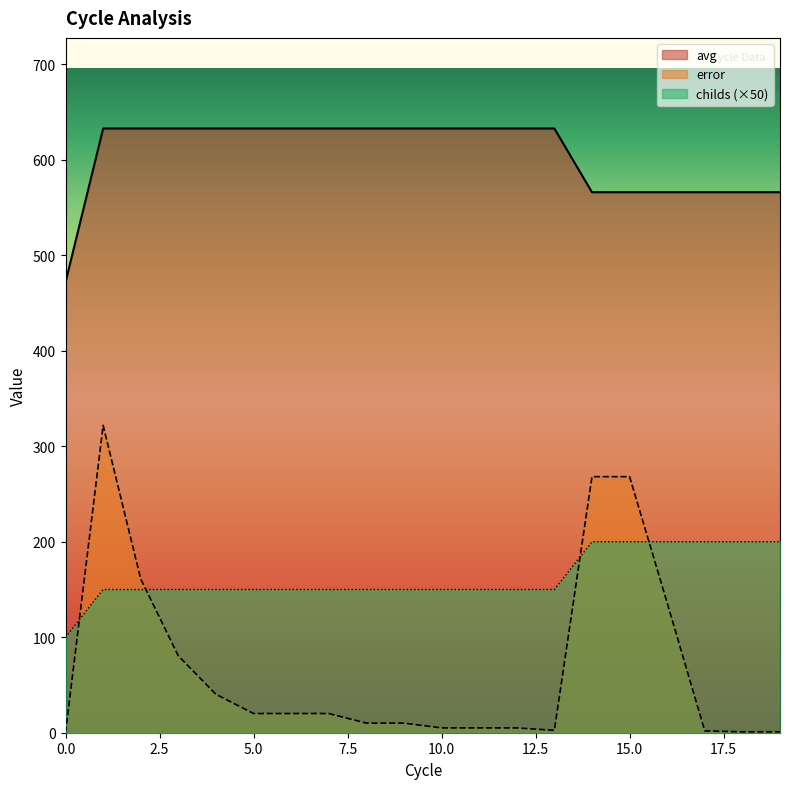

Which has a higher value, 14 or 18?

14